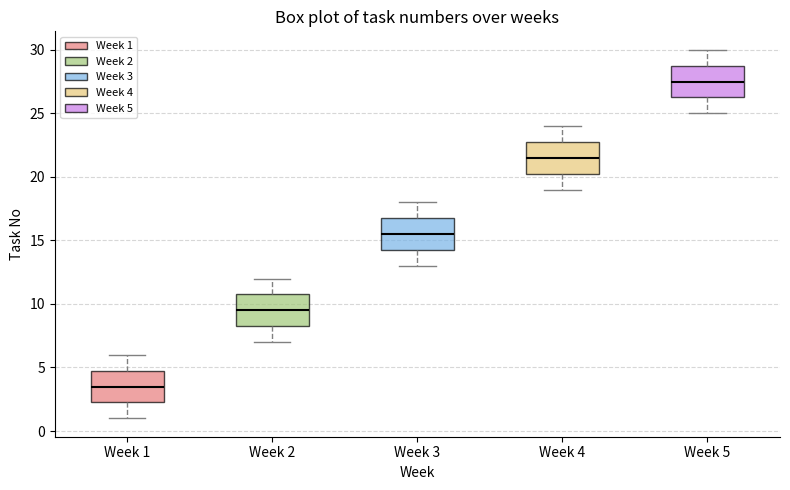

Where does the median line of the box for Week 4 sit on the y-axis? The values are not printed on the chart, so give them approximately, as read against the axis.

21.5